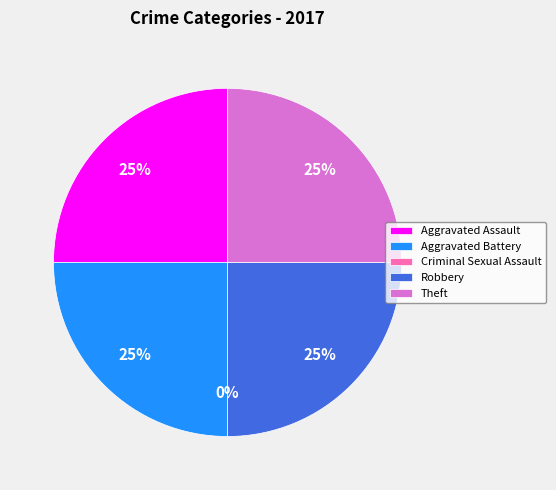

Is it true that Aggravated Assault is 25% of the pie?

True